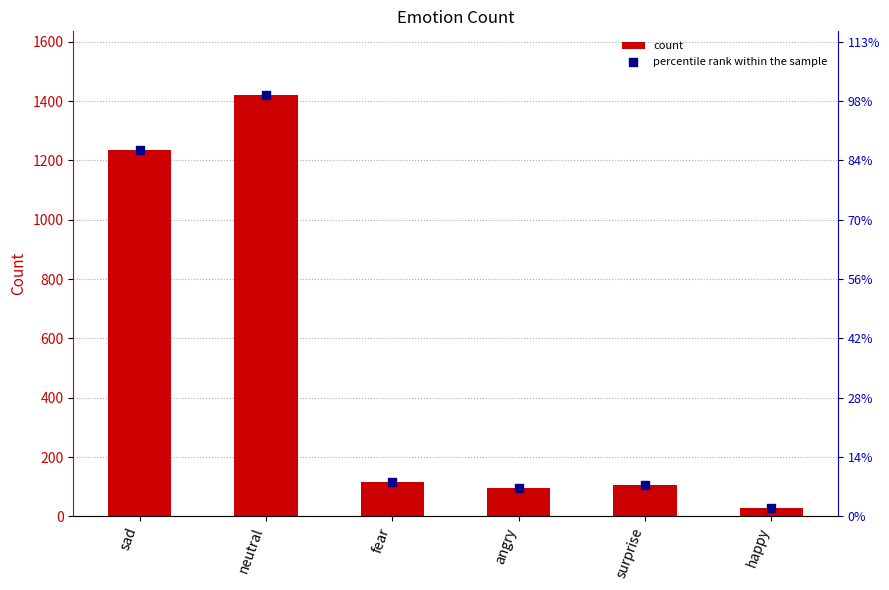

Which series has the largest Y range (max minus min)?

count